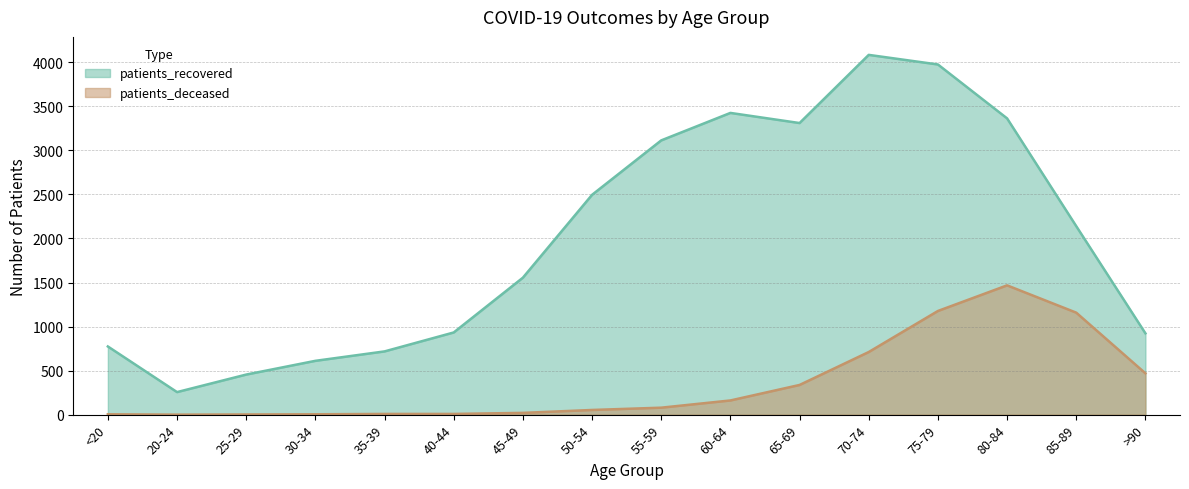

Where is the first local minimum for patients_deceased?

20-24